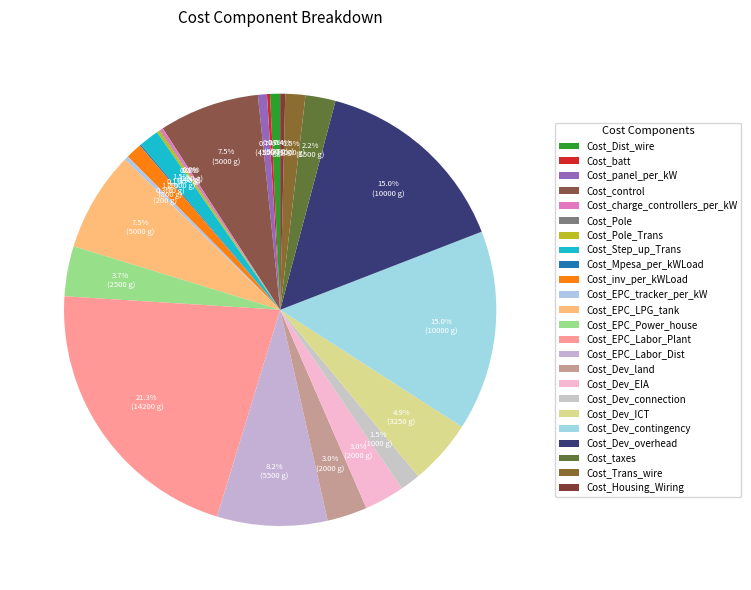

Do Cost_control and Cost_Trans_wire together represent more than half of the pie?

No